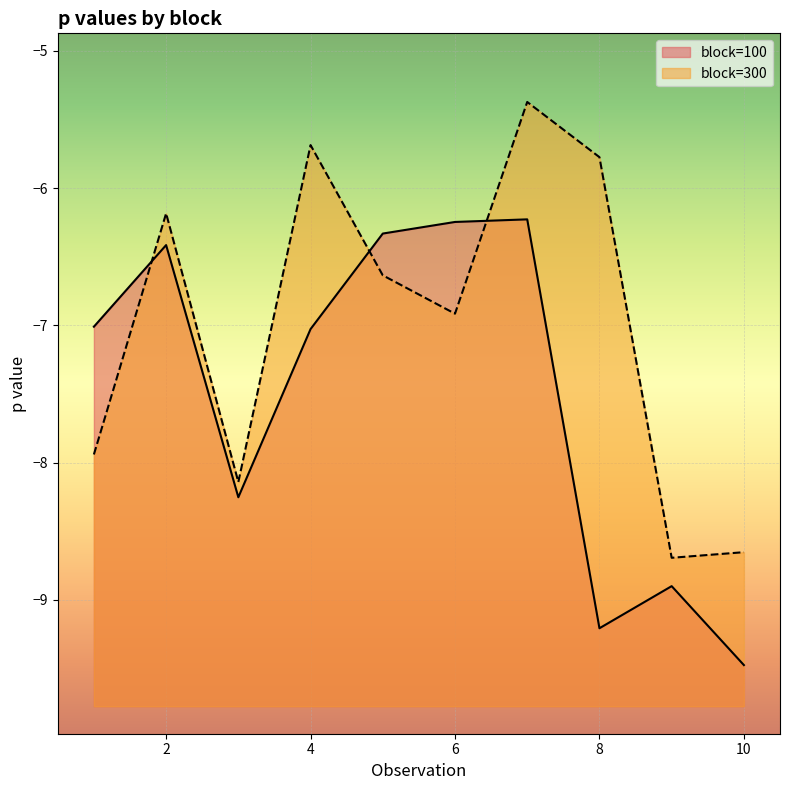

Is the value of block=100 at 0.3 greater than the value of block=300 at 0.3?

Yes